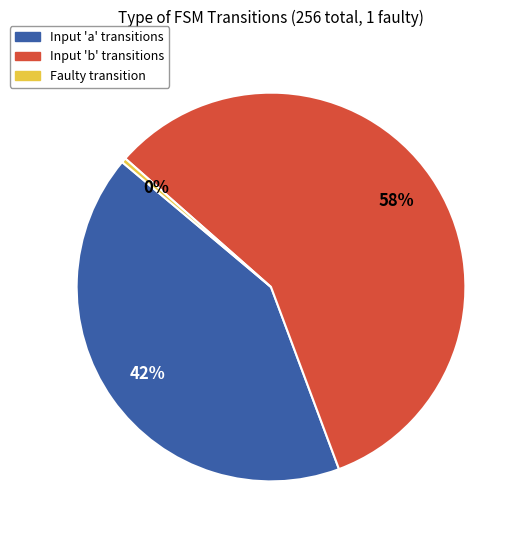

Count the number of slices in the pie.

3